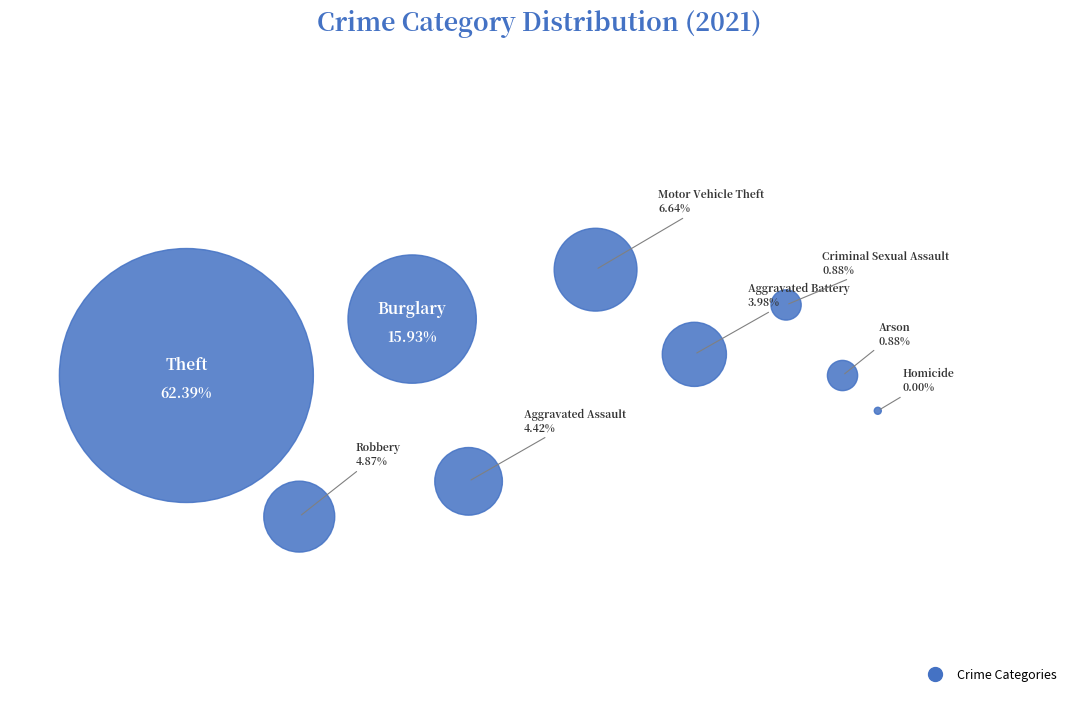

What is the majority slice?

Theft